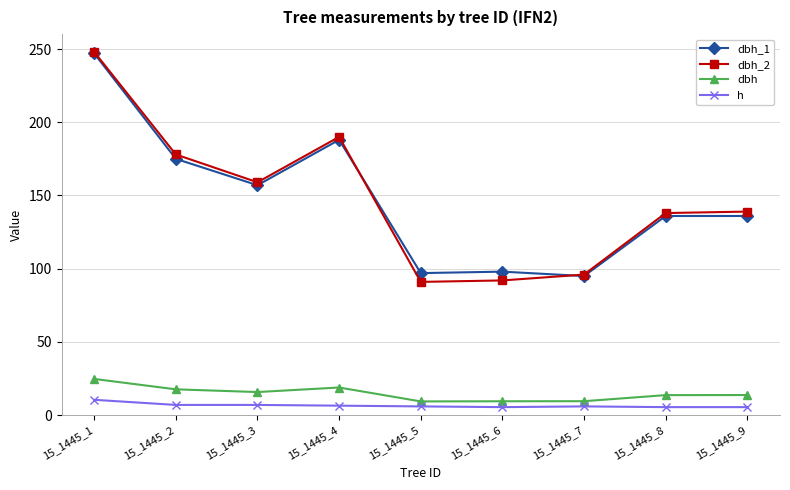

Is it true that dbh equals 24.8 at 15_1445_1?

True